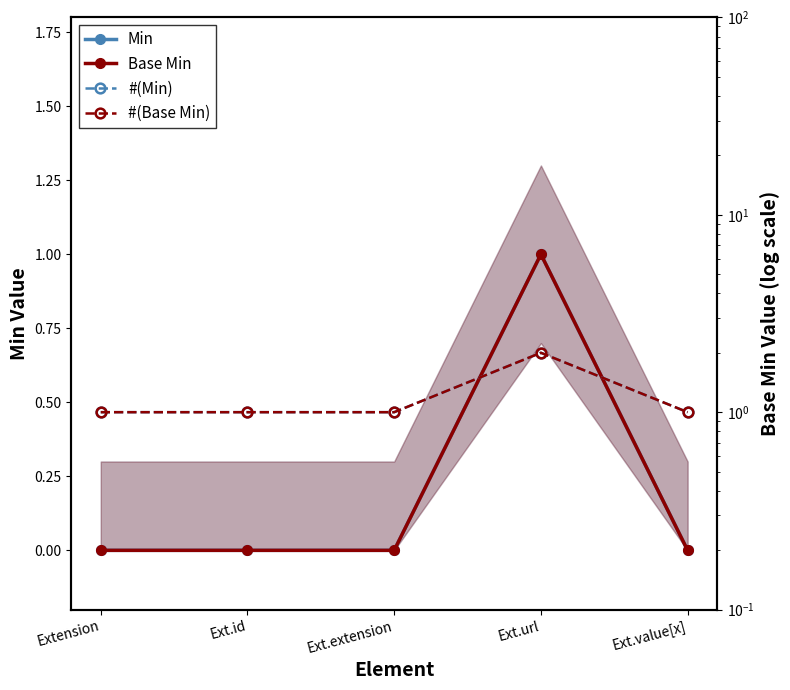

What is the greatest value displayed?

2